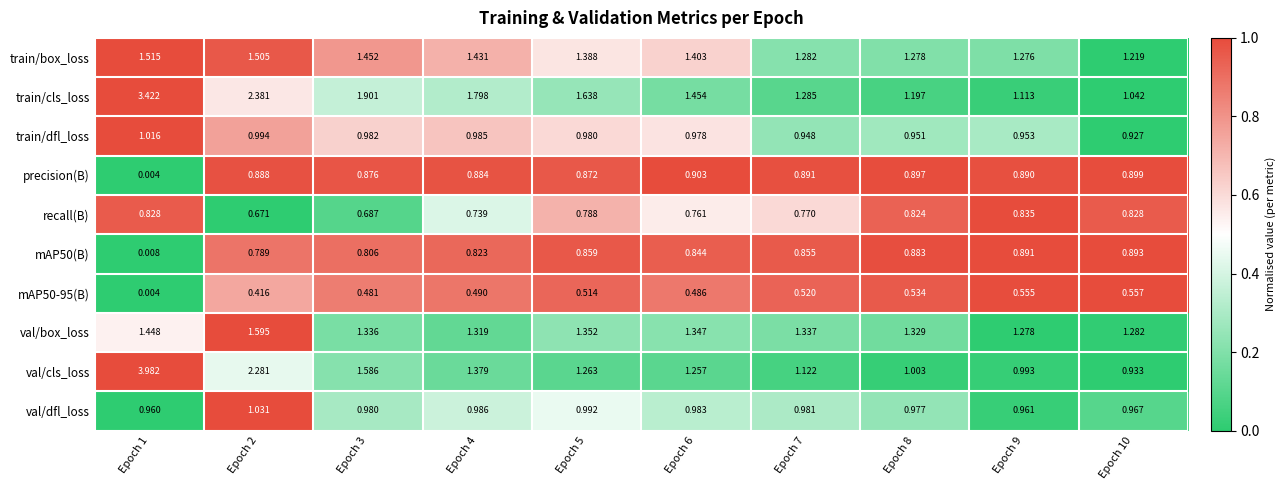

Rank the series at Epoch 9 from highest to lowest value.

val/box_loss, train/box_loss, train/cls_loss, val/cls_loss, val/dfl_loss, train/dfl_loss, mAP50(B), precision(B), recall(B), mAP50-95(B)